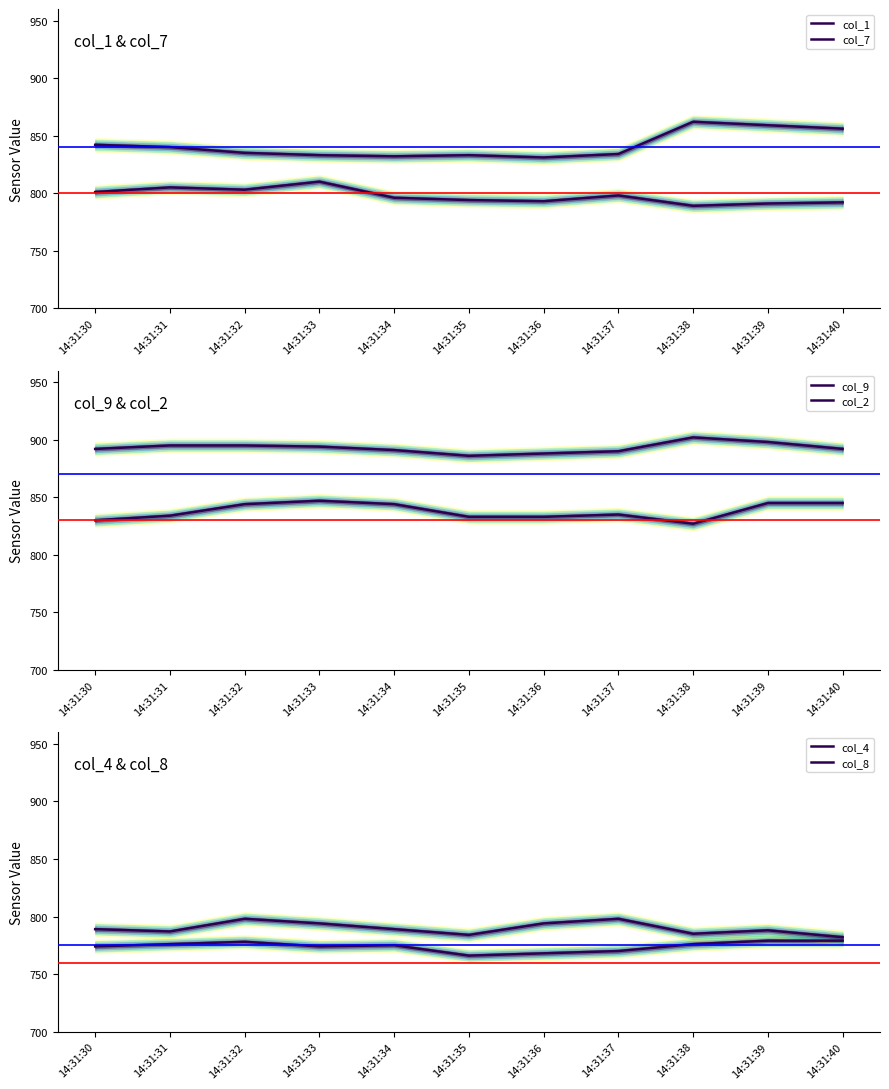

What is the difference between the maximum and minimum values in the col_2 series?

20